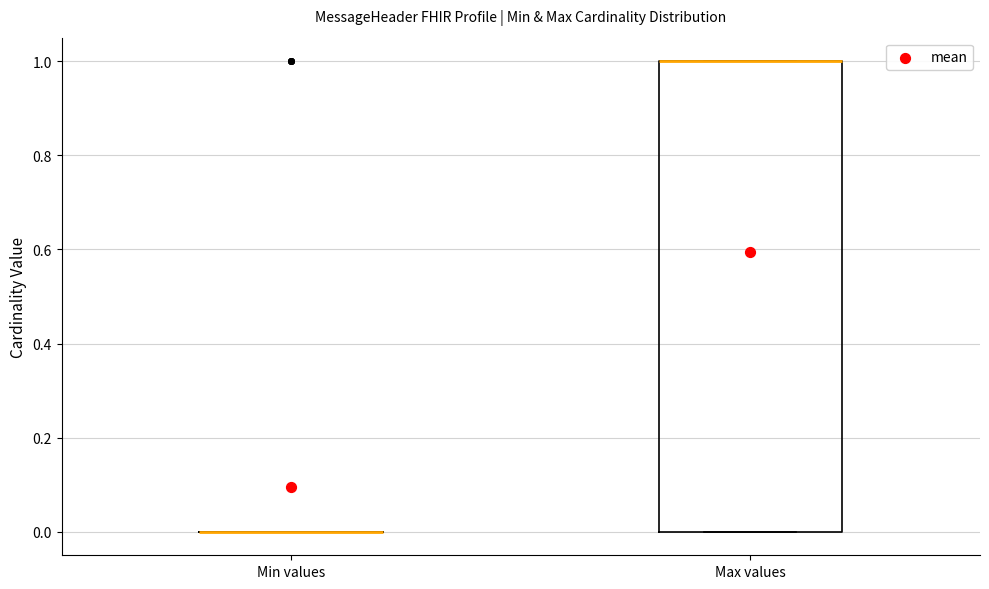

Reading left to right, transcribe this box plot: for each box, give where its median line is, the range the box spans, and where its two whiskers end, as read against the y-axis. The values are not printed on the chart, so give them approximately, as read against the axis.

Min values: box collapsed to a line at 0, whiskers 0 to 0
Max values: median 1 (drawn on the box's upper edge), box 0 to 1, whiskers 0 to 1